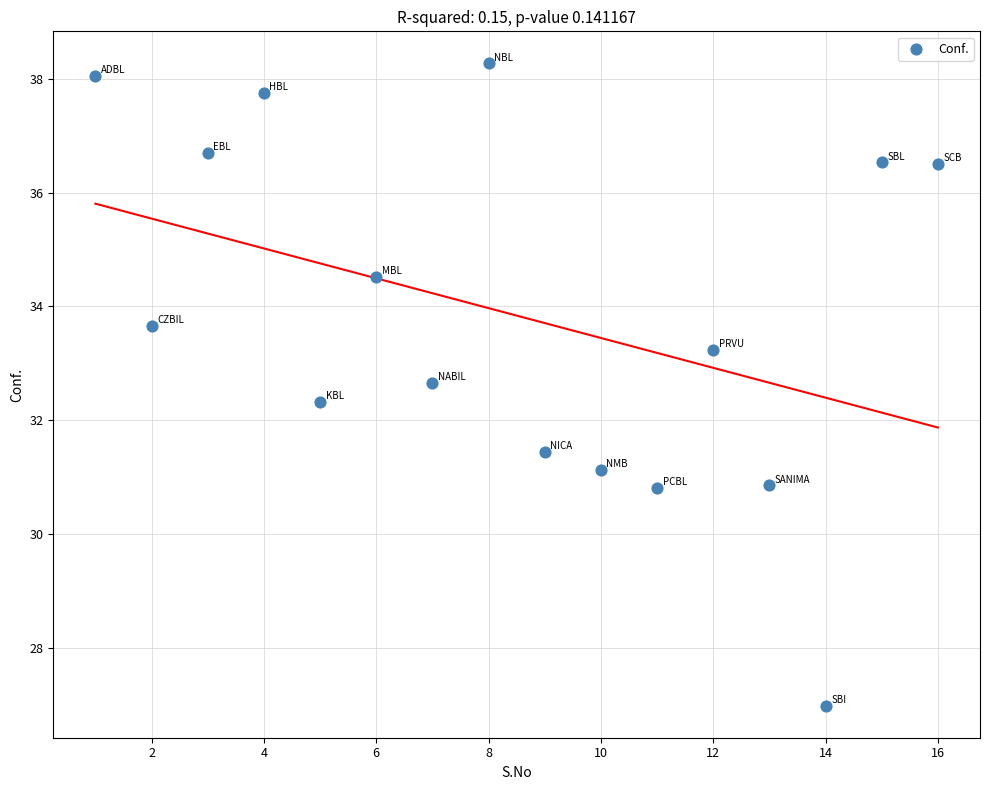

What Y value in the scatter plot is closest to 32?

32.3